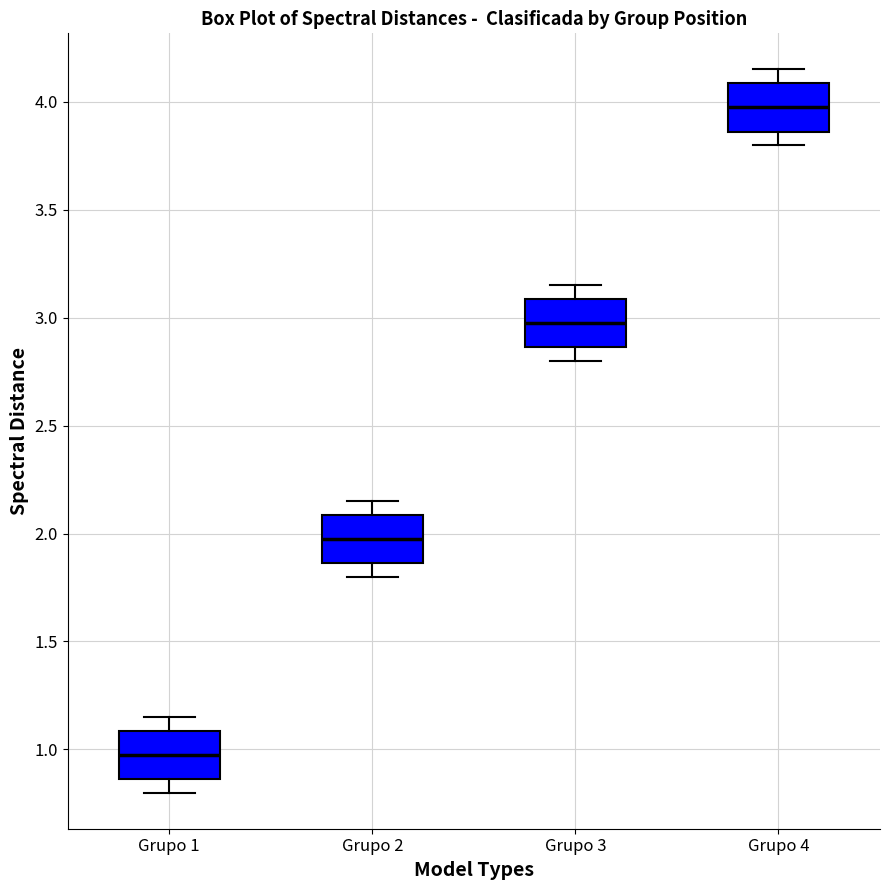

Which box's median line is the highest?

Grupo 4